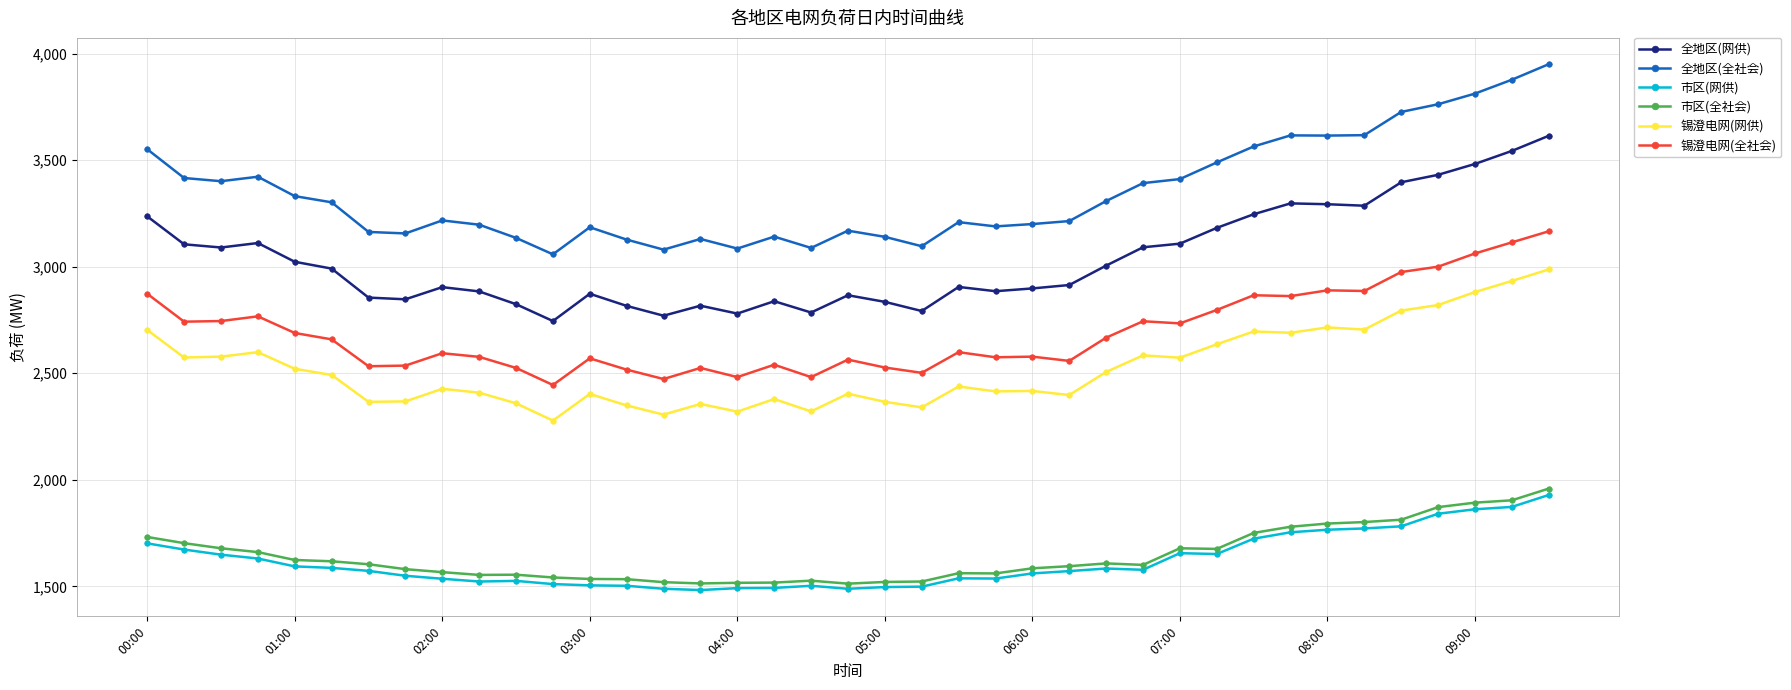

What is the minimum value for 市区(网供)?

1483